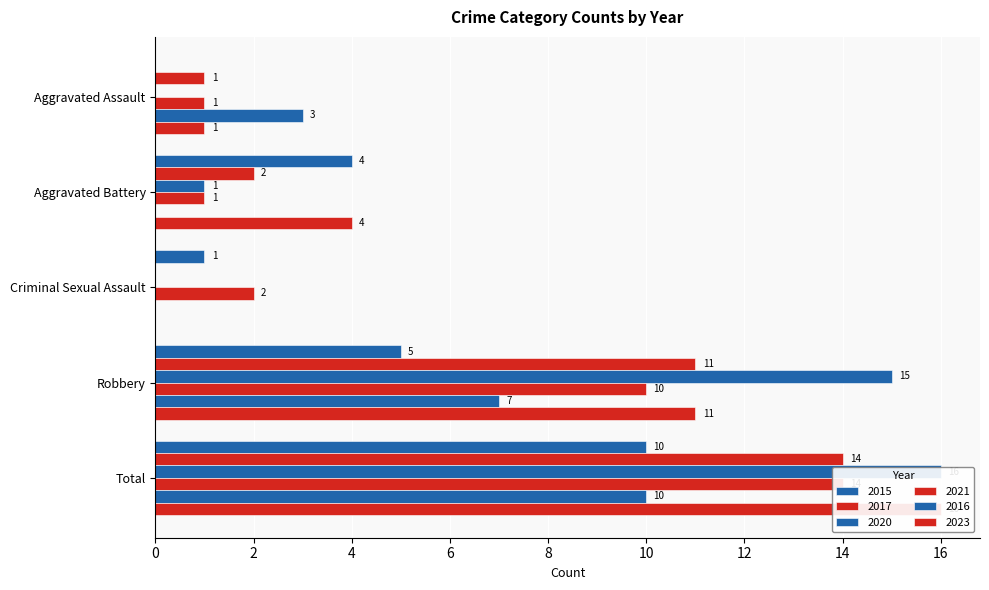

Where does the 2021 series first go above 2?

Robbery